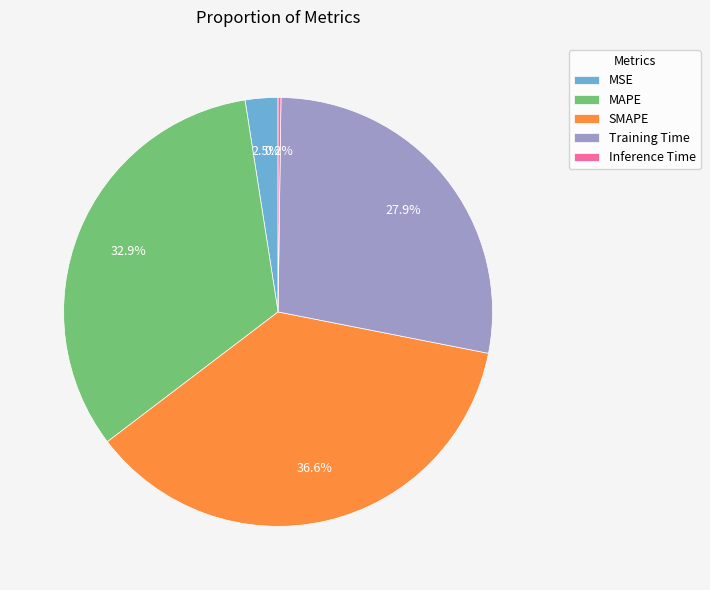

Between Training Time and MAPE, which is larger?

MAPE